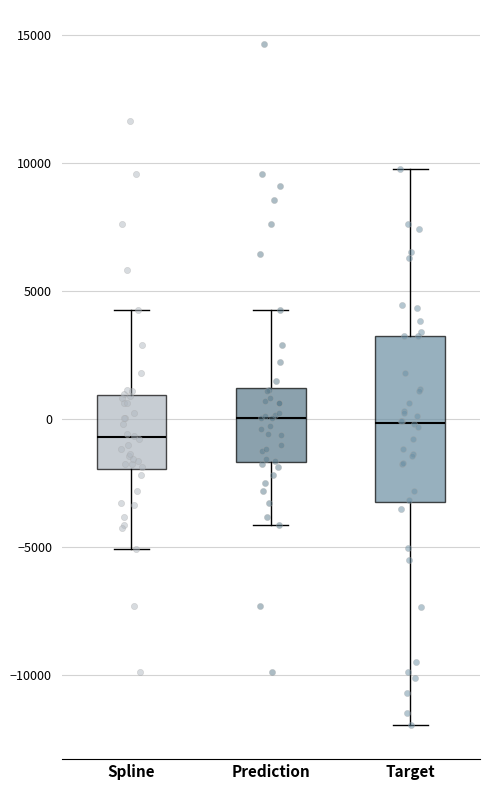

Reading left to right, transcribe this box plot: for each box, give where its median line is, the range the box spans, and where its two whiskers end, as read against the y-axis. The values are not printed on the chart, so give them approximately, as read against the axis.

Spline: median -500, box -2000 to 1000, whiskers -5000 to 4500
Prediction: median 0, box -1500 to 1000, whiskers -4000 to 4500
Target: median 0, box -3000 to 3000, whiskers -12000 to 10000